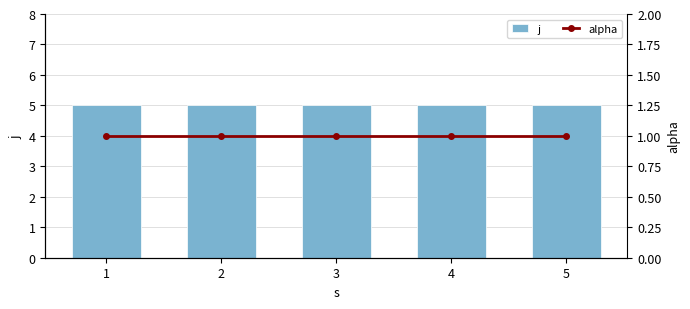

What is the value of the j bar at the 4th from the left?

5